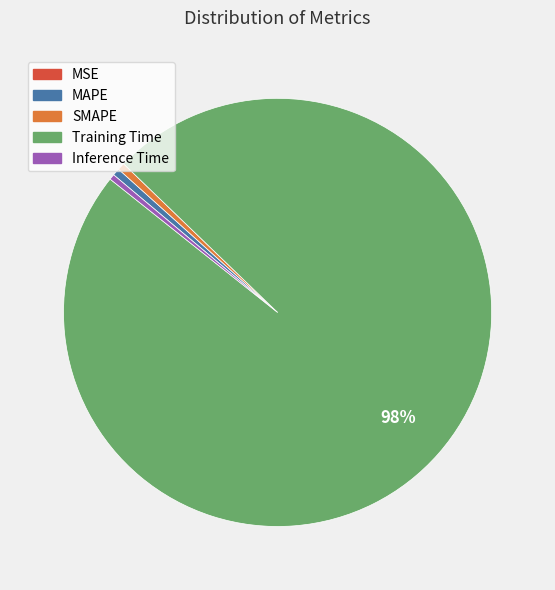

To the nearest percent, what is the average slice percentage?

20%